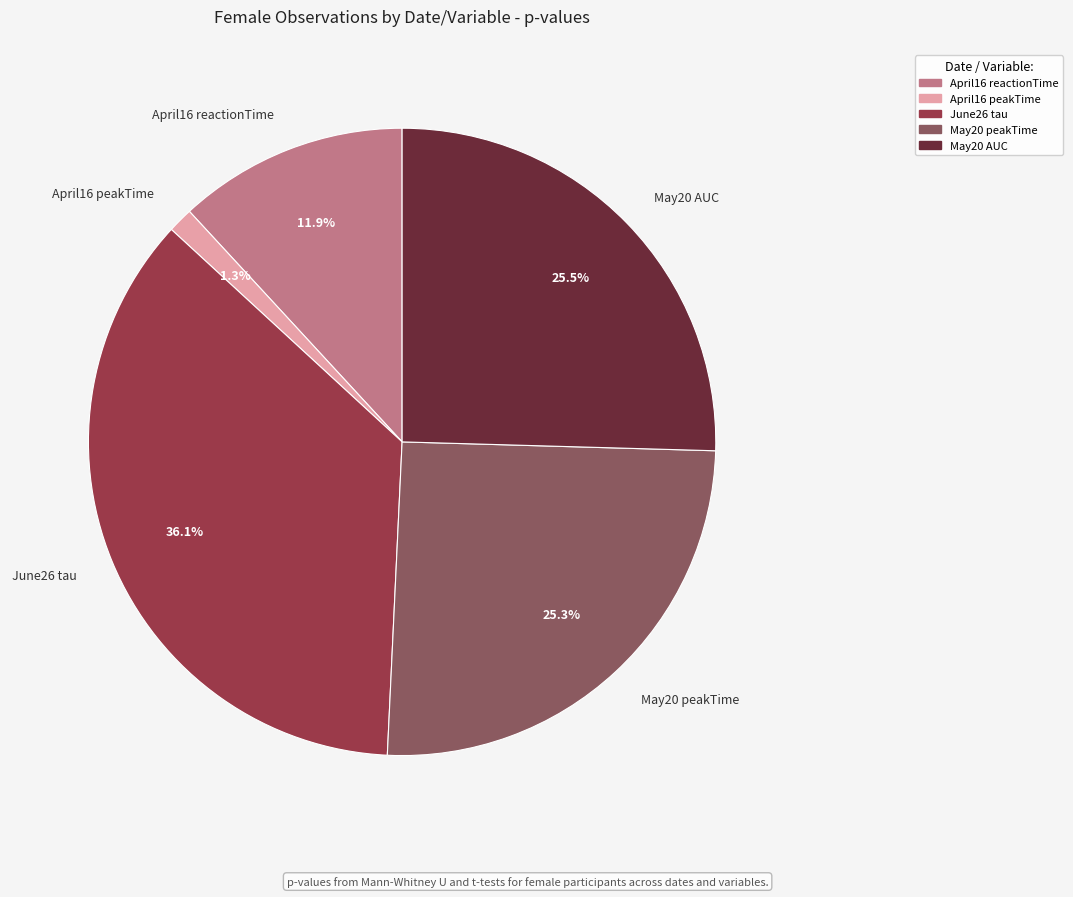

Between April16 peakTime and June26 tau, which is larger?

June26 tau